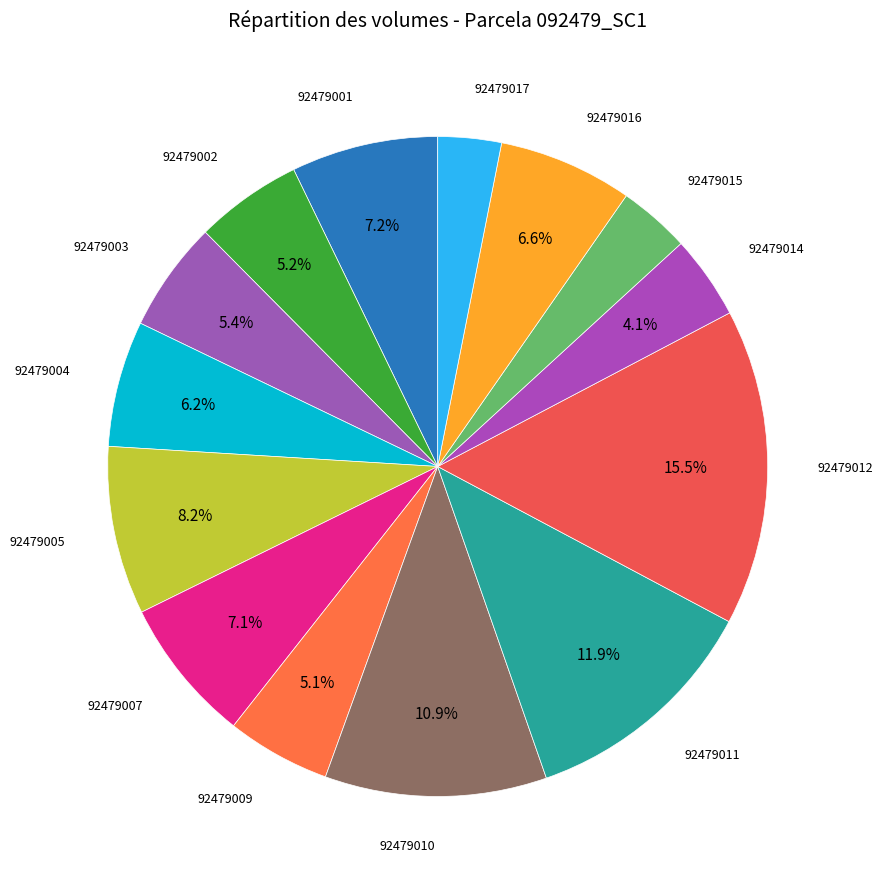

How much of the chart is everything except 92479014?

95.9%